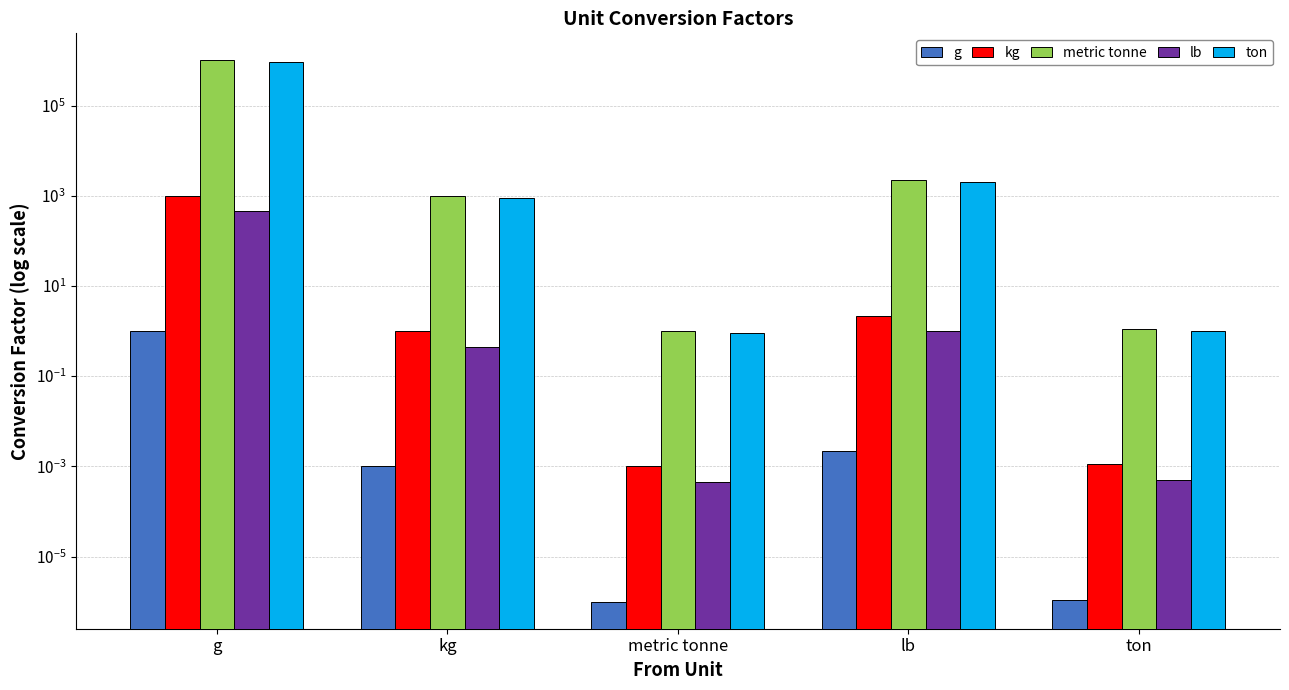

Which category has the highest value in the metric tonne series?

g